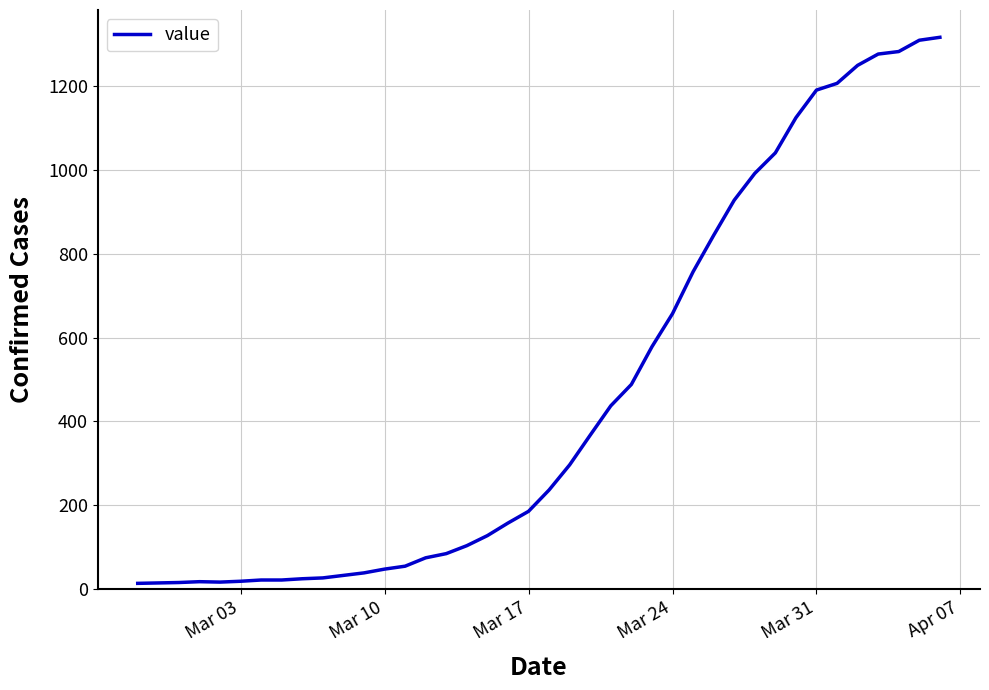

What is the difference between the maximum and minimum values?

1304